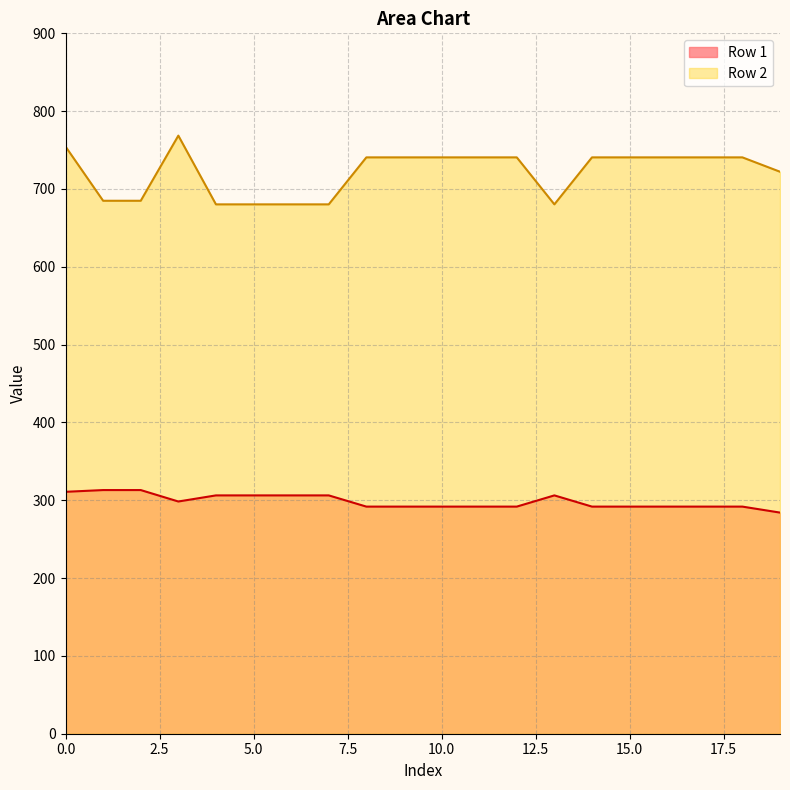

Is it true that Row 1 equals 437.4 at 0.0?

False